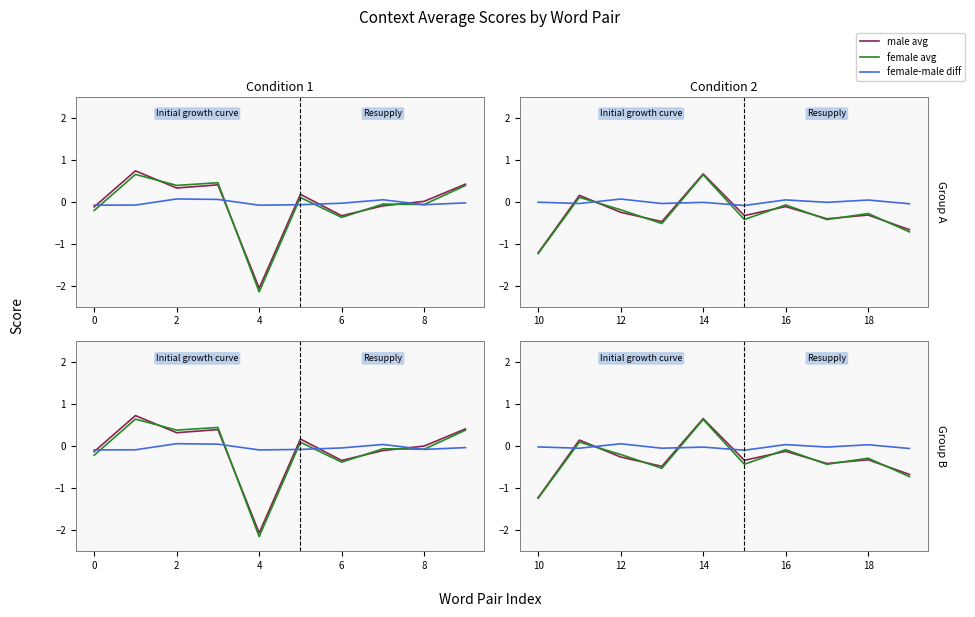

How many female-male diff values are between 0 and 1?

3